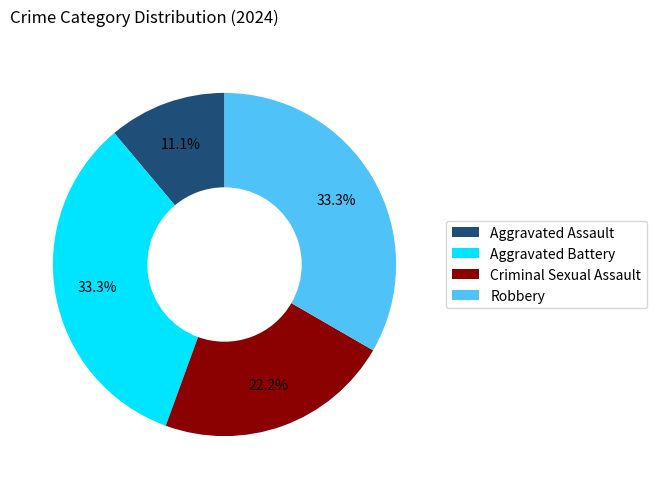

Is there any slice that represents more than half of the pie?

No